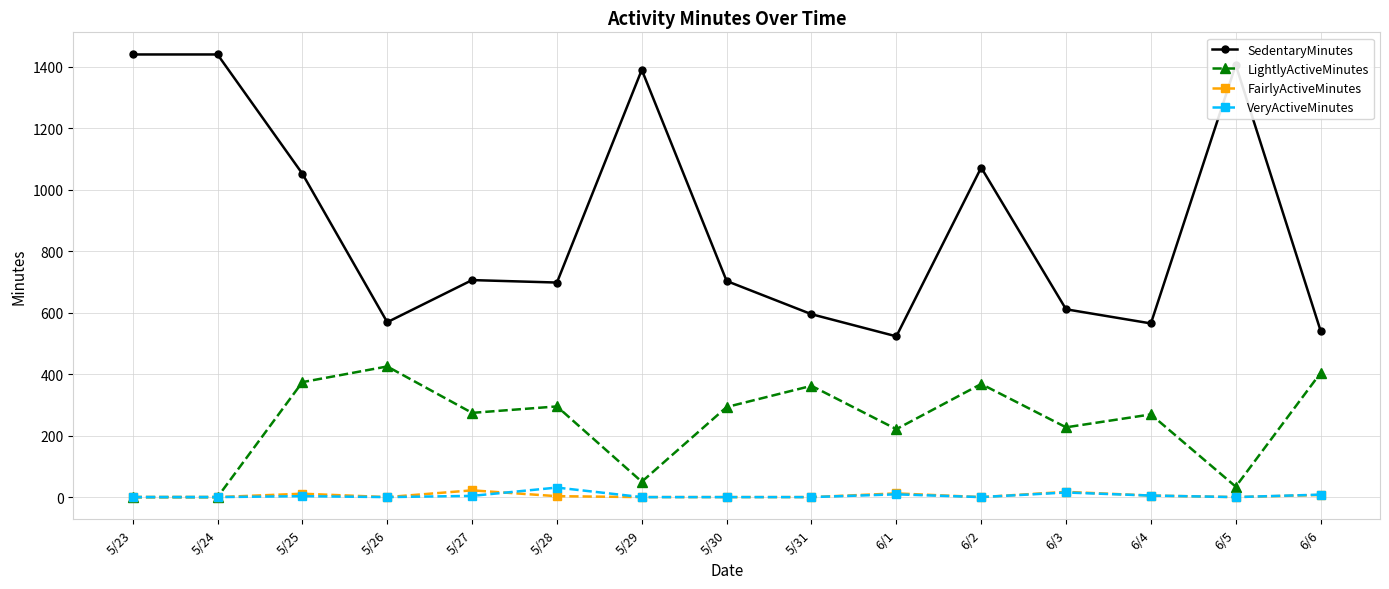

What is the sum of the SedentaryMinutes values at 5/25 and 5/28?

1750